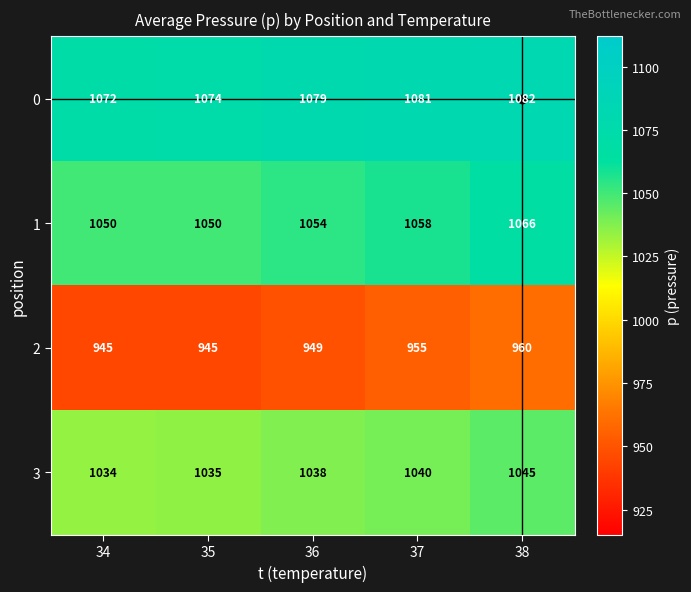

What is the greatest value displayed?

1082